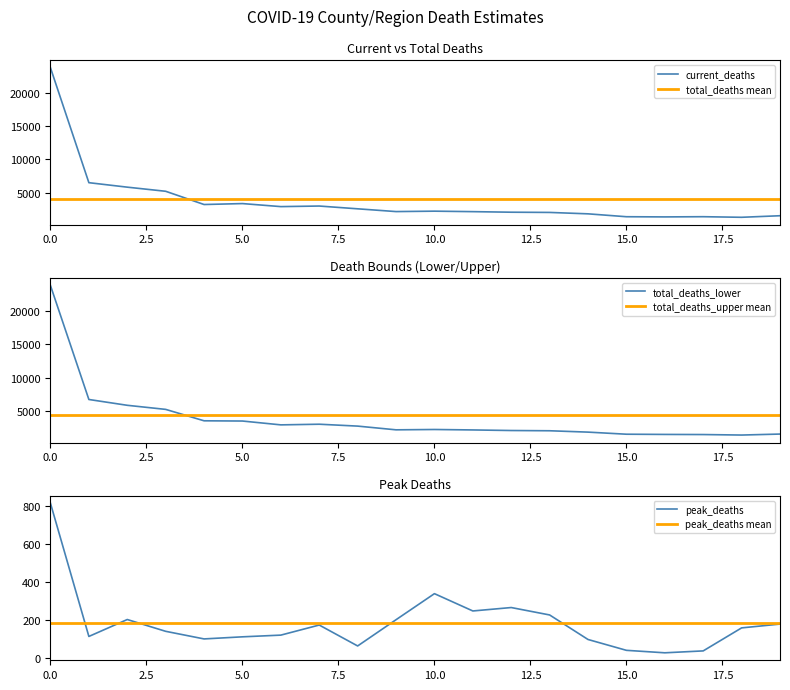

True or false: peak_deaths has a value of 265 at Bergen.

True